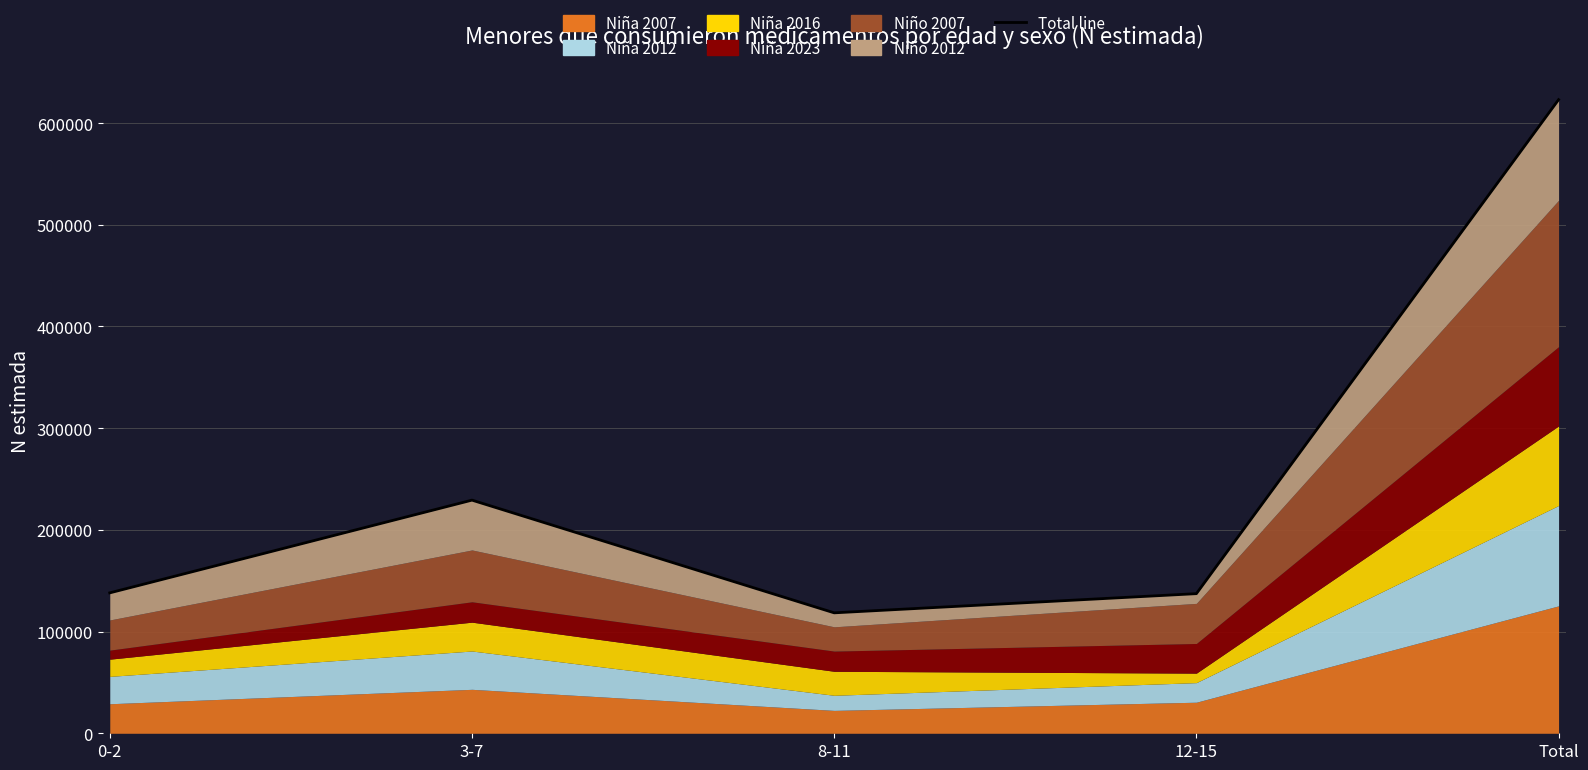

Is it true that the value at 8-11 is 118430?

True